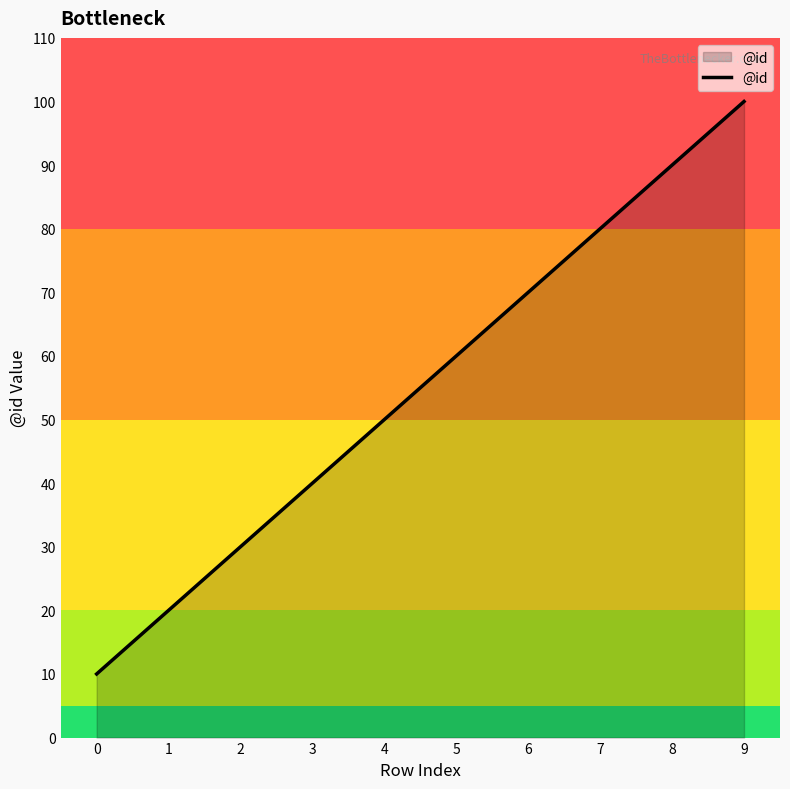

Reading left to right, extract all data points from this chart.

0=10	1=20	2=30	3=40	4=50	5=60	6=70	7=80	8=90	9=100